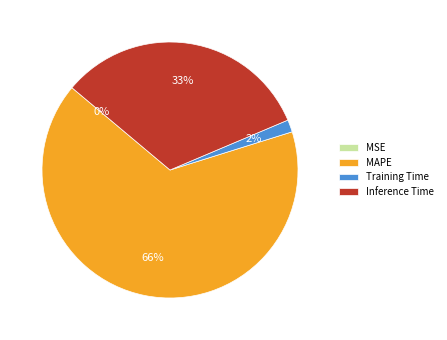

Which category has the biggest portion of the pie?

MAPE